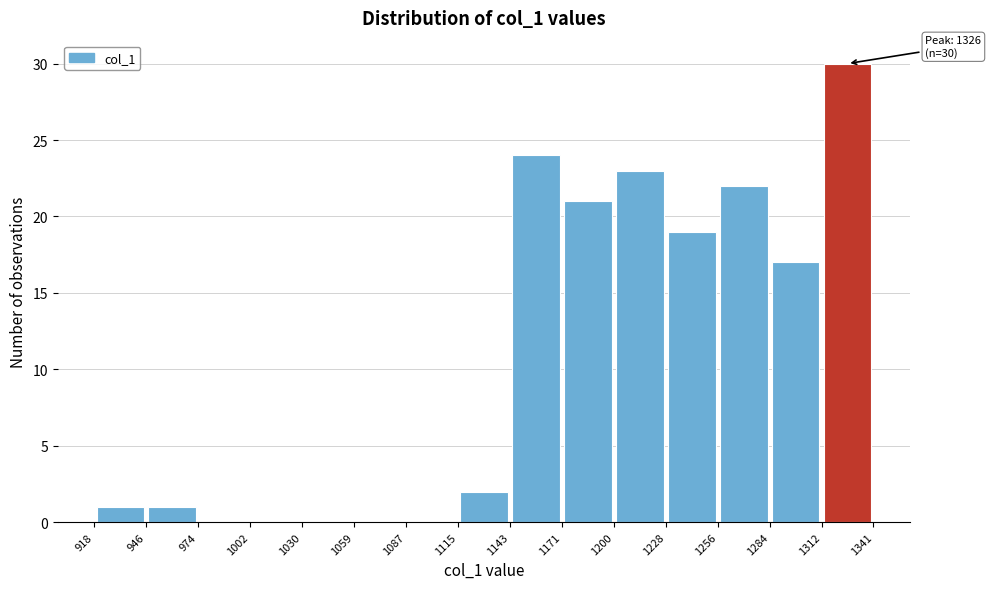

Which range on the x-axis has the tallest bar?

1312 to 1341